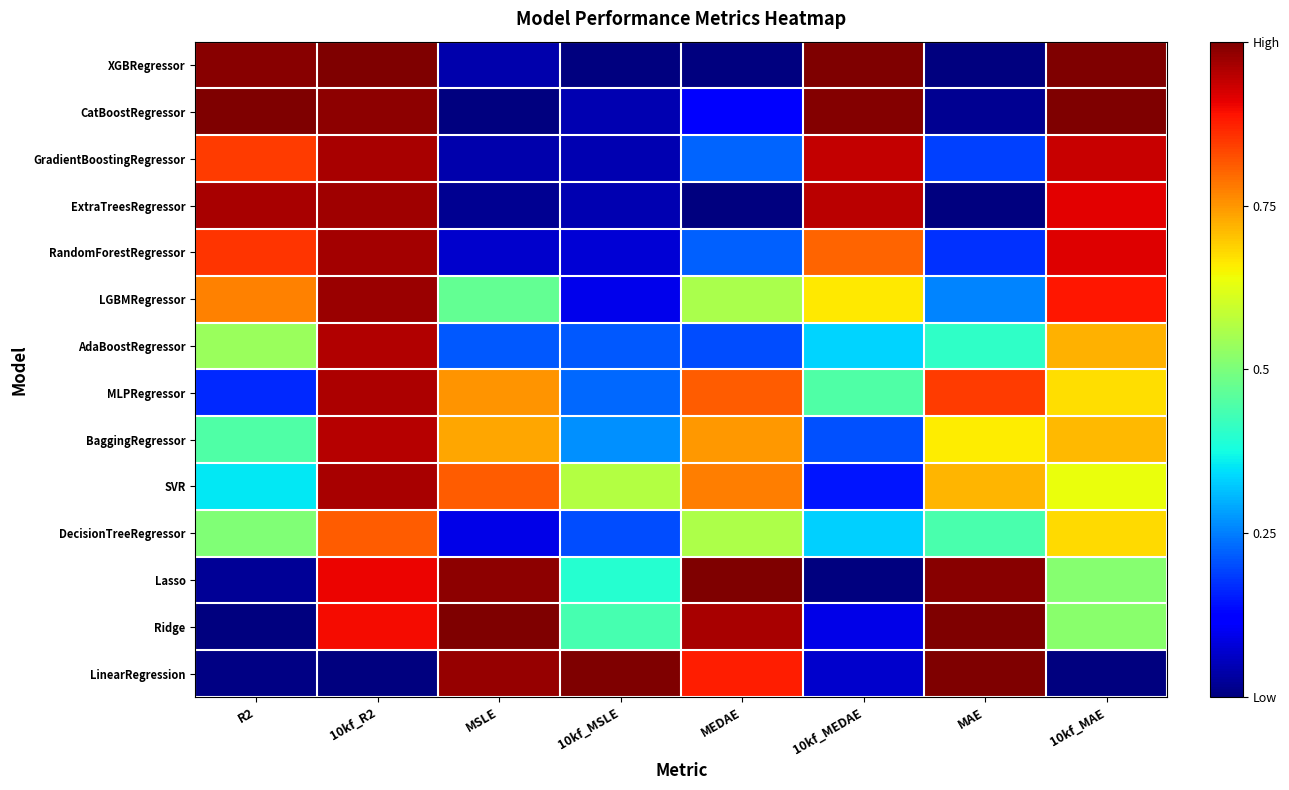

Reading left to right, what are all the values shown in this chart?

XGBRegressor: R2=1.0	10kf_R2=1.0	MSLE=0.0	10kf_MSLE=0.0	MEDAE=0.0	10kf_MEDAE=1.0	MAE=0.0	10kf_MAE=1.0
CatBoostRegressor: R2=1.0	10kf_R2=1.0	MSLE=0.0	10kf_MSLE=0.0	MEDAE=0.1	10kf_MEDAE=1.0	MAE=0.0	10kf_MAE=1.0
GradientBoostingRegressor: R2=0.8	10kf_R2=1.0	MSLE=0.0	10kf_MSLE=0.0	MEDAE=0.2	10kf_MEDAE=0.9	MAE=0.2	10kf_MAE=0.9
ExtraTreesRegressor: R2=1.0	10kf_R2=1.0	MSLE=0.0	10kf_MSLE=0.0	MEDAE=0.0	10kf_MEDAE=0.9	MAE=0.0	10kf_MAE=0.9
RandomForestRegressor: R2=0.9	10kf_R2=1.0	MSLE=0.1	10kf_MSLE=0.1	MEDAE=0.2	10kf_MEDAE=0.8	MAE=0.2	10kf_MAE=0.9
LGBMRegressor: R2=0.8	10kf_R2=1.0	MSLE=0.5	10kf_MSLE=0.1	MEDAE=0.6	10kf_MEDAE=0.7	MAE=0.3	10kf_MAE=0.9
AdaBoostRegressor: R2=0.5	10kf_R2=1.0	MSLE=0.2	10kf_MSLE=0.2	MEDAE=0.2	10kf_MEDAE=0.3	MAE=0.4	10kf_MAE=0.7
MLPRegressor: R2=0.2	10kf_R2=1.0	MSLE=0.8	10kf_MSLE=0.2	MEDAE=0.8	10kf_MEDAE=0.4	MAE=0.8	10kf_MAE=0.7
BaggingRegressor: R2=0.4	10kf_R2=1.0	MSLE=0.7	10kf_MSLE=0.3	MEDAE=0.7	10kf_MEDAE=0.2	MAE=0.7	10kf_MAE=0.7
SVR: R2=0.4	10kf_R2=1.0	MSLE=0.8	10kf_MSLE=0.6	MEDAE=0.8	10kf_MEDAE=0.1	MAE=0.7	10kf_MAE=0.6
DecisionTreeRegressor: R2=0.5	10kf_R2=0.8	MSLE=0.1	10kf_MSLE=0.2	MEDAE=0.6	10kf_MEDAE=0.3	MAE=0.4	10kf_MAE=0.7
Lasso: R2=0.0	10kf_R2=0.9	MSLE=1.0	10kf_MSLE=0.4	MEDAE=1.0	10kf_MEDAE=0.0	MAE=1.0	10kf_MAE=0.5
Ridge: R2=0.0	10kf_R2=0.9	MSLE=1.0	10kf_MSLE=0.4	MEDAE=1.0	10kf_MEDAE=0.1	MAE=1.0	10kf_MAE=0.5
LinearRegression: R2=0.0	10kf_R2=0.0	MSLE=1.0	10kf_MSLE=1.0	MEDAE=0.9	10kf_MEDAE=0.1	MAE=1.0	10kf_MAE=0.0